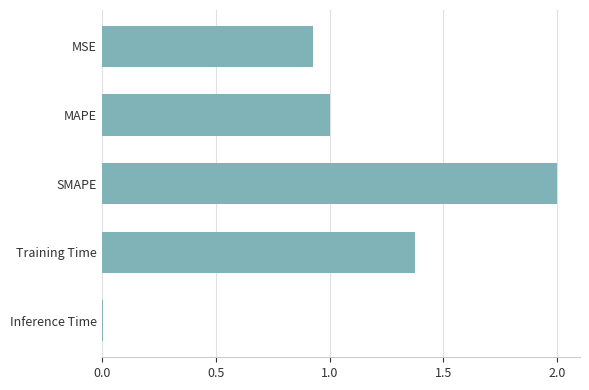

What is the sum of all values?

5.3